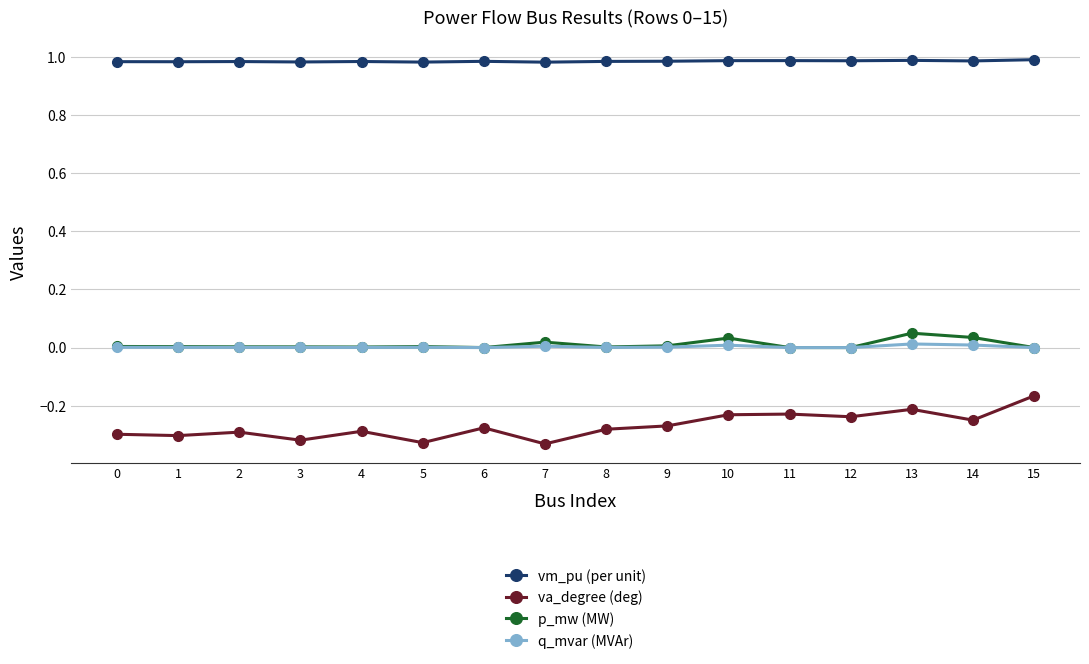

True or false: vm_pu (per unit) has a value of 1.0 at 15.

True